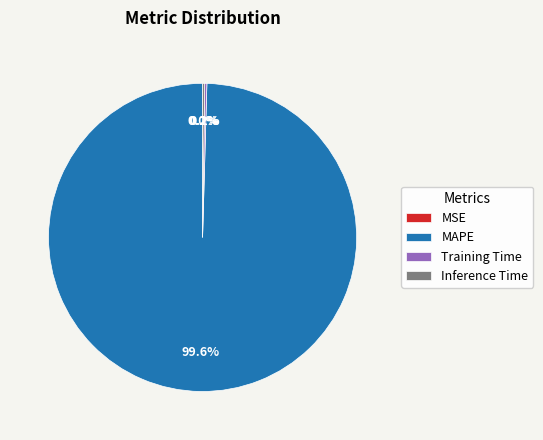

Which category accounts for the majority?

MAPE